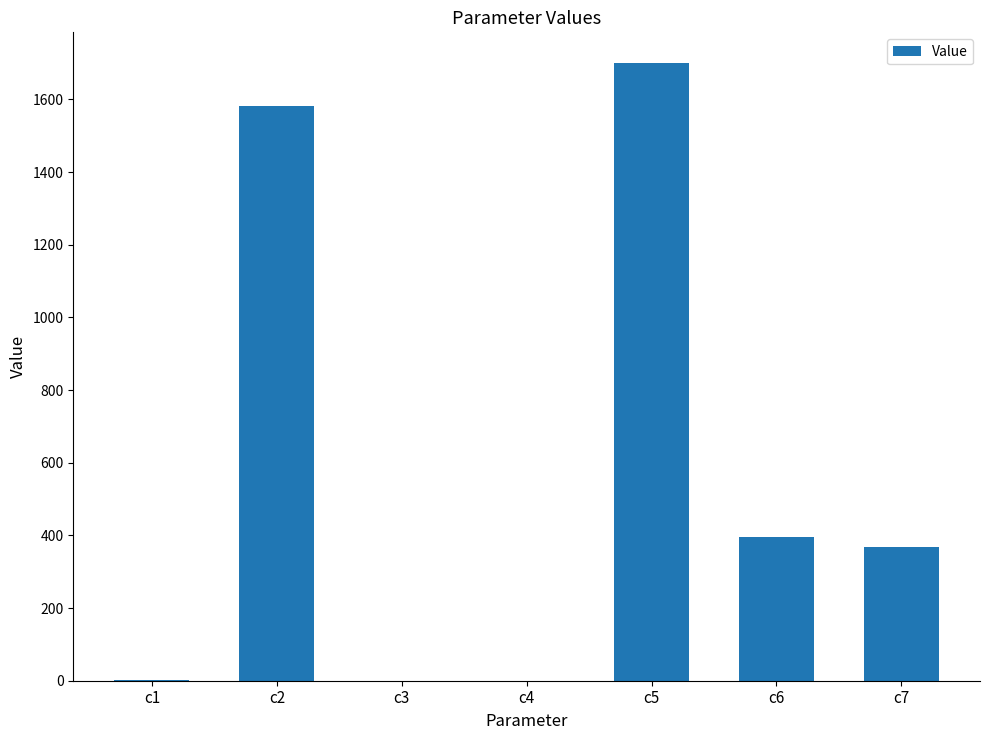

What is the sum of all values?

4047.0